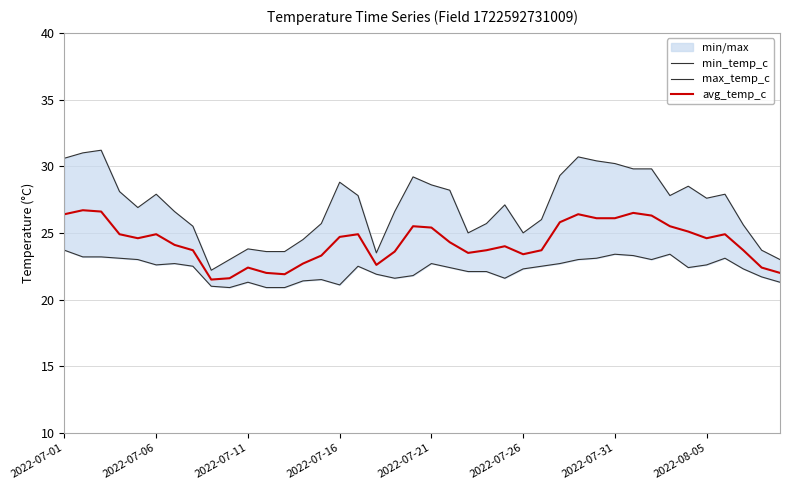

The min_temp_c series shows 23.0 at 28. True or false?

True